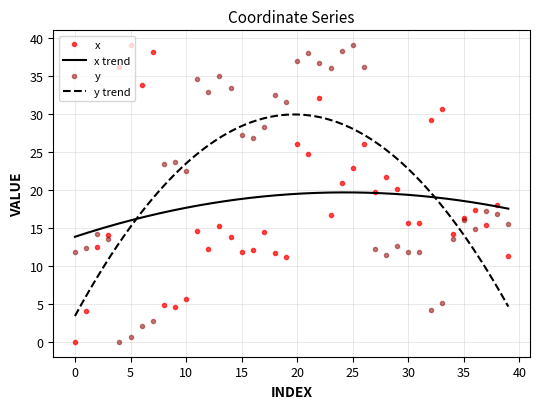

Rank the series at 22 from highest to lowest value.

y, x